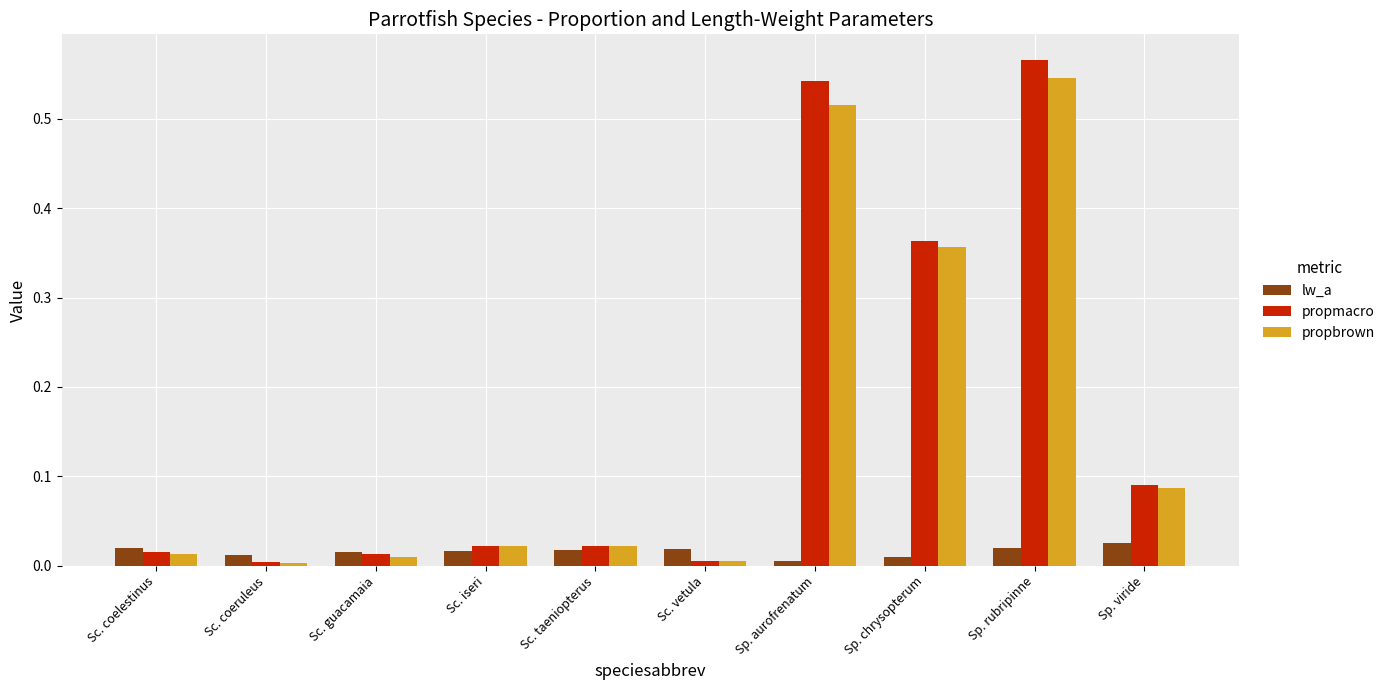

At which category is the sum across all series the highest?

Sp. rubripinne